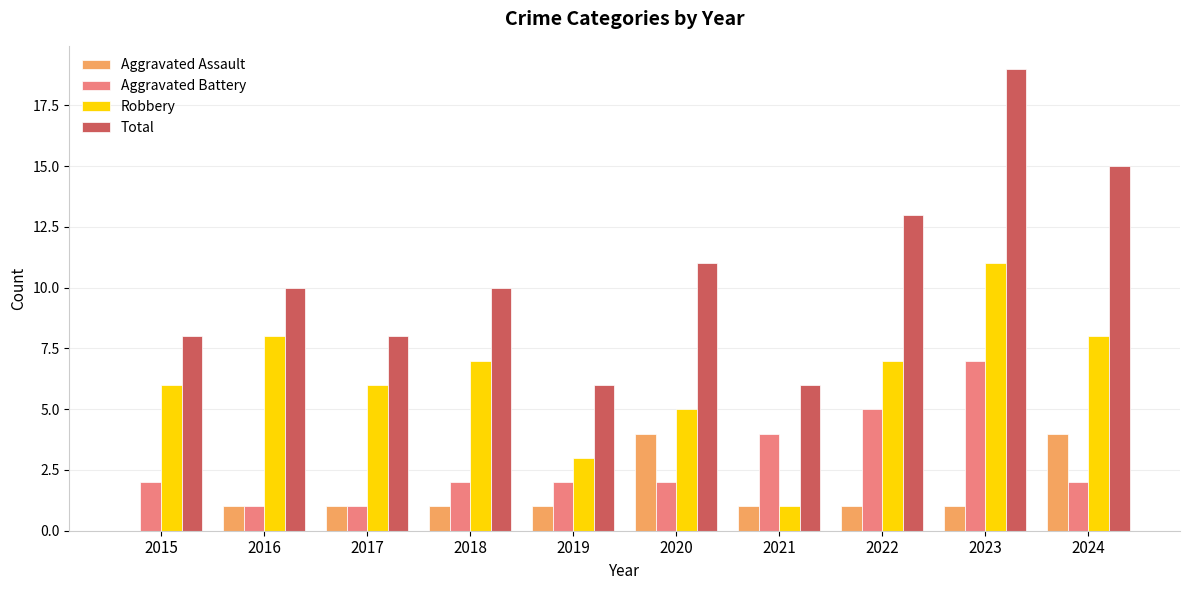

How many groups of bars are there?

10